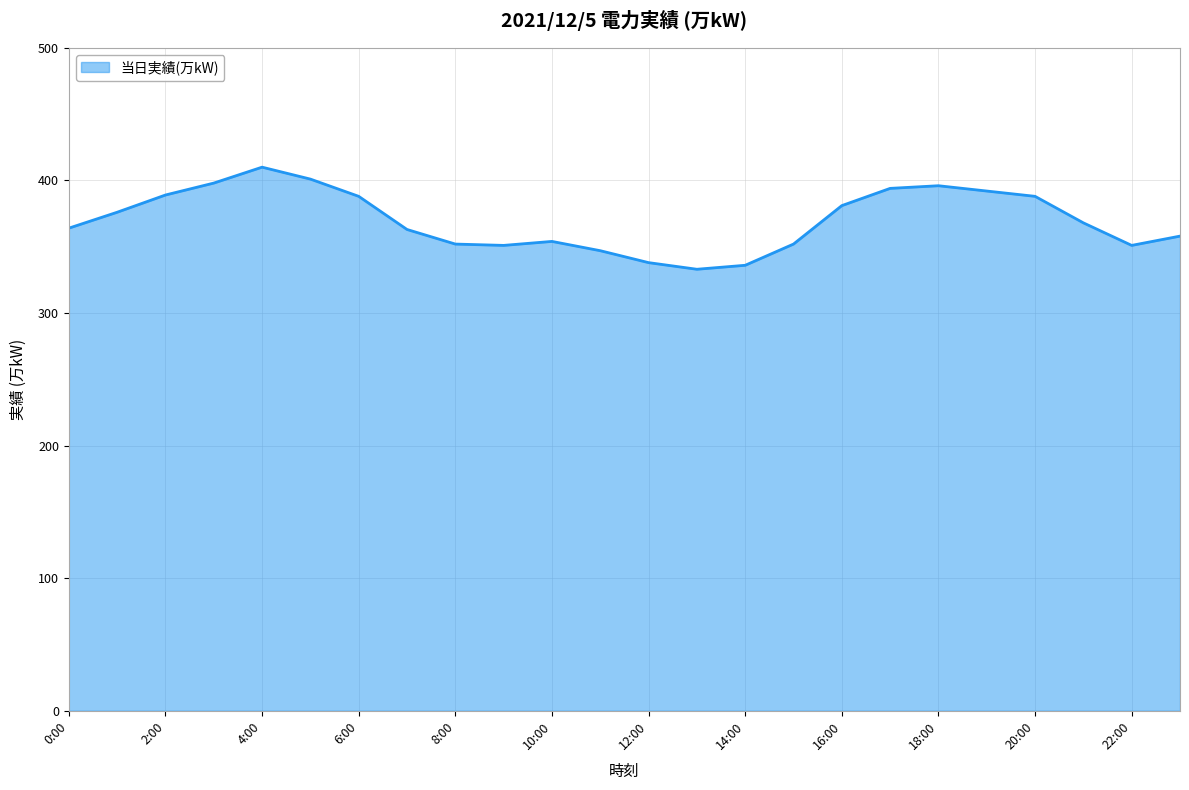

What is the maximum value shown in the chart?

410